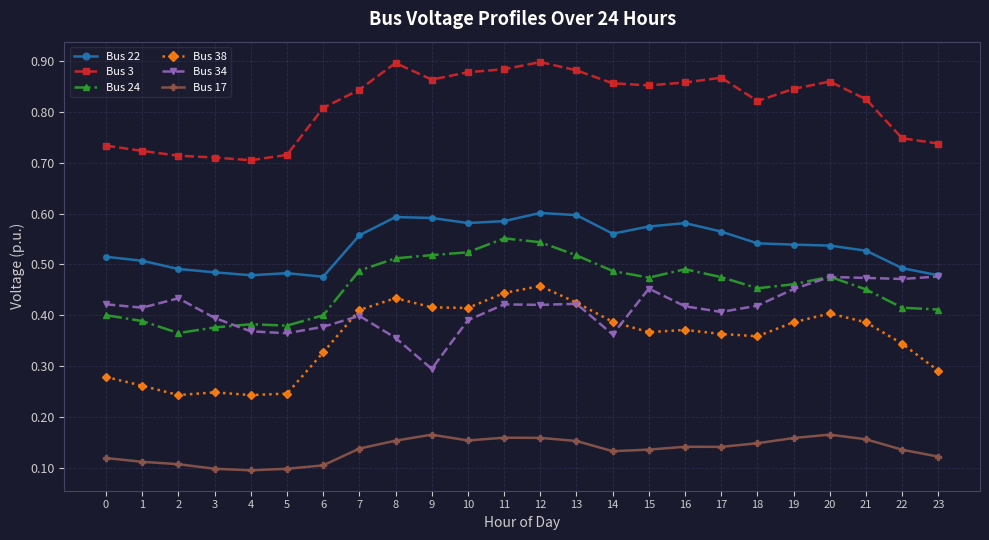

How many lines are shown in the chart?

6